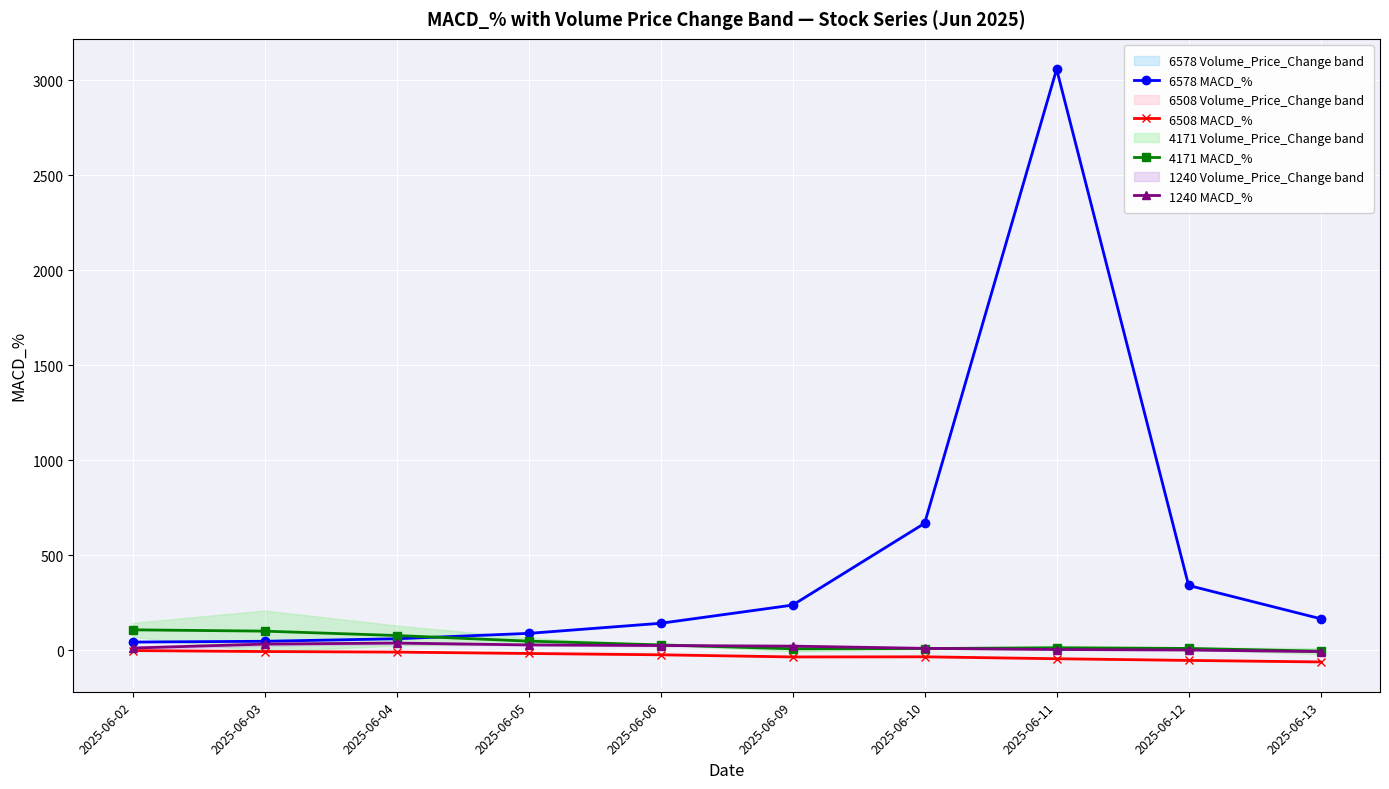

True or false: 6578 MACD_% and 1240 MACD_% cross at least once.

False